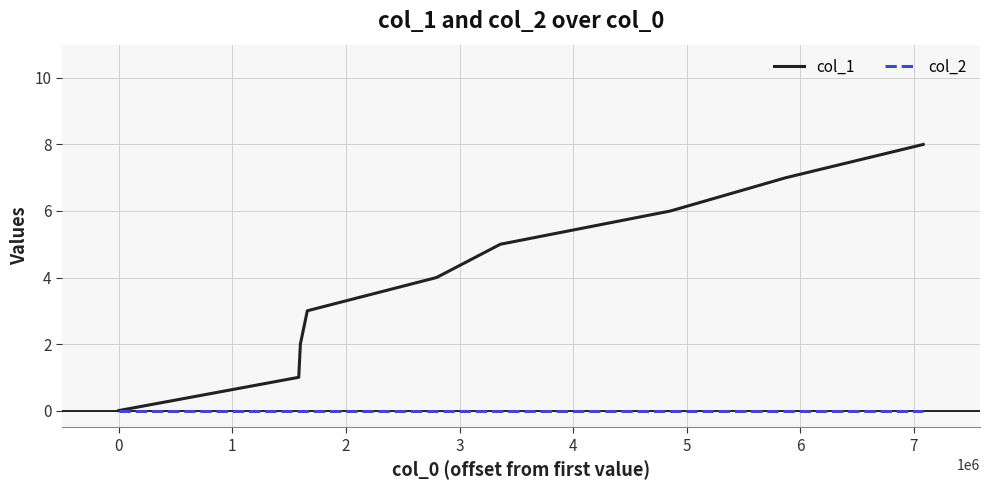

Reading left to right, list all the values displayed in this chart.

col_1: 0	1	2	3	4	5	6	7	8
col_2: 0	0	0	0	0	0	0	0	0